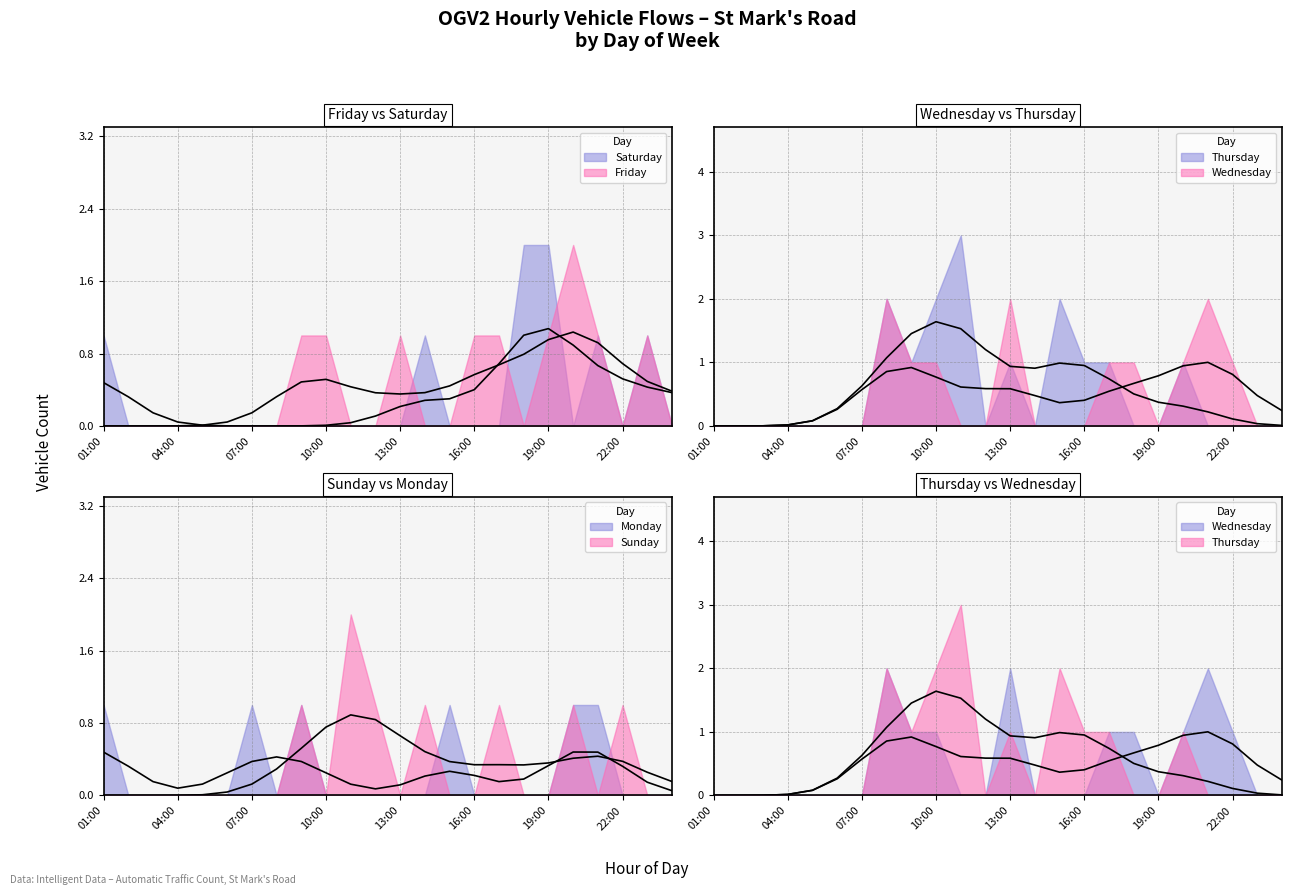

What is the maximum value shown in the chart?

3